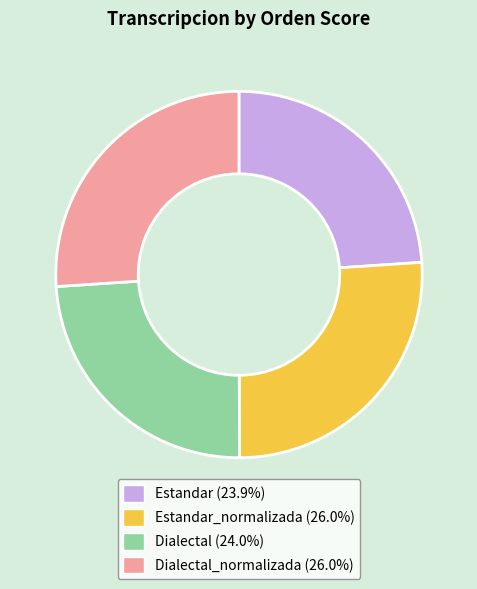

How many slices are in this pie chart?

4